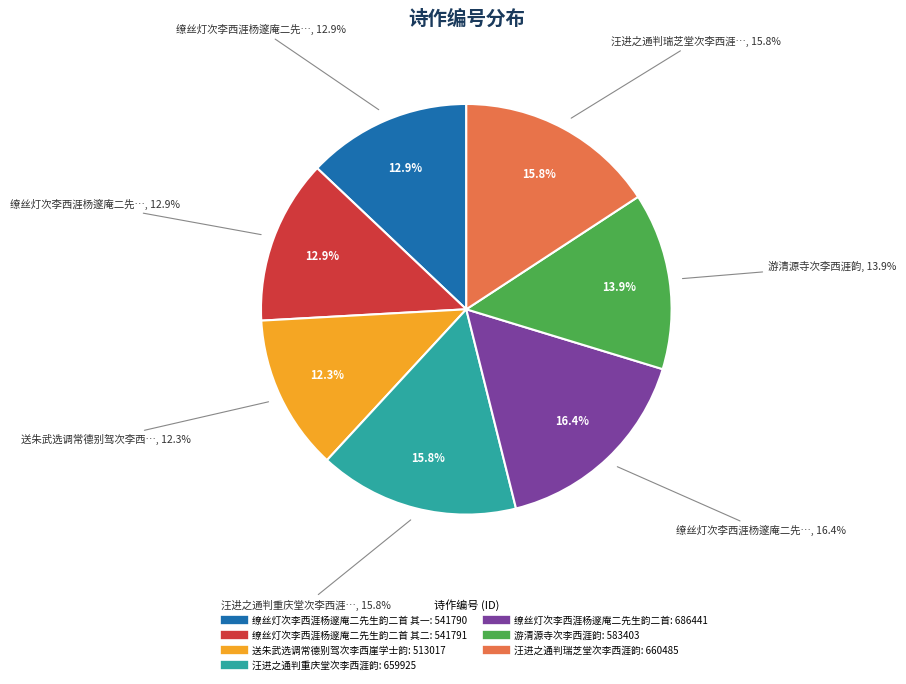

What percentage do 游清源寺次李西涯韵 and 缭丝灯次李西涯杨邃庵二先生韵二首 其一 together represent?

26.9%